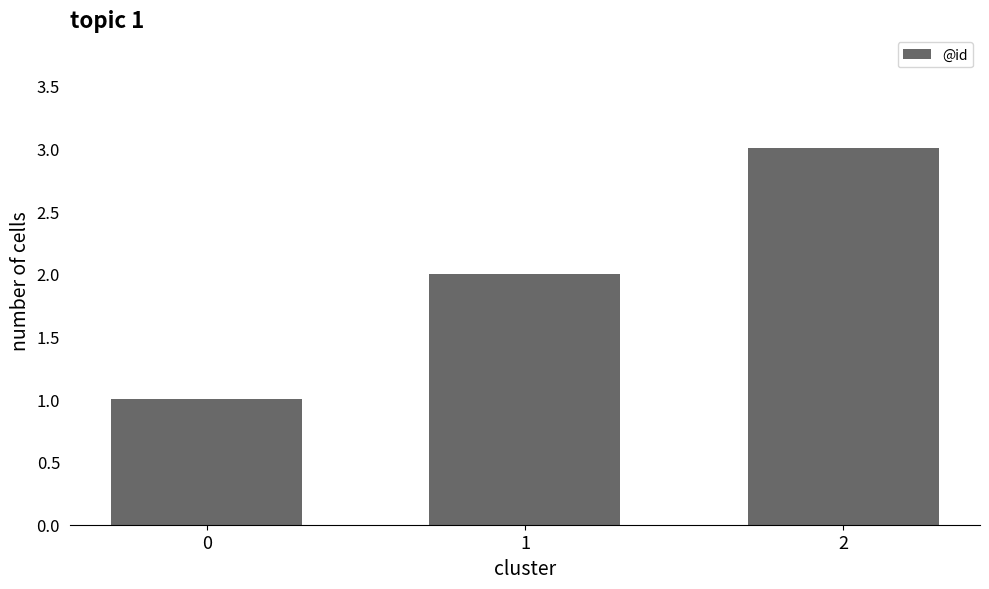

What is the difference between the maximum and second lowest values?

1